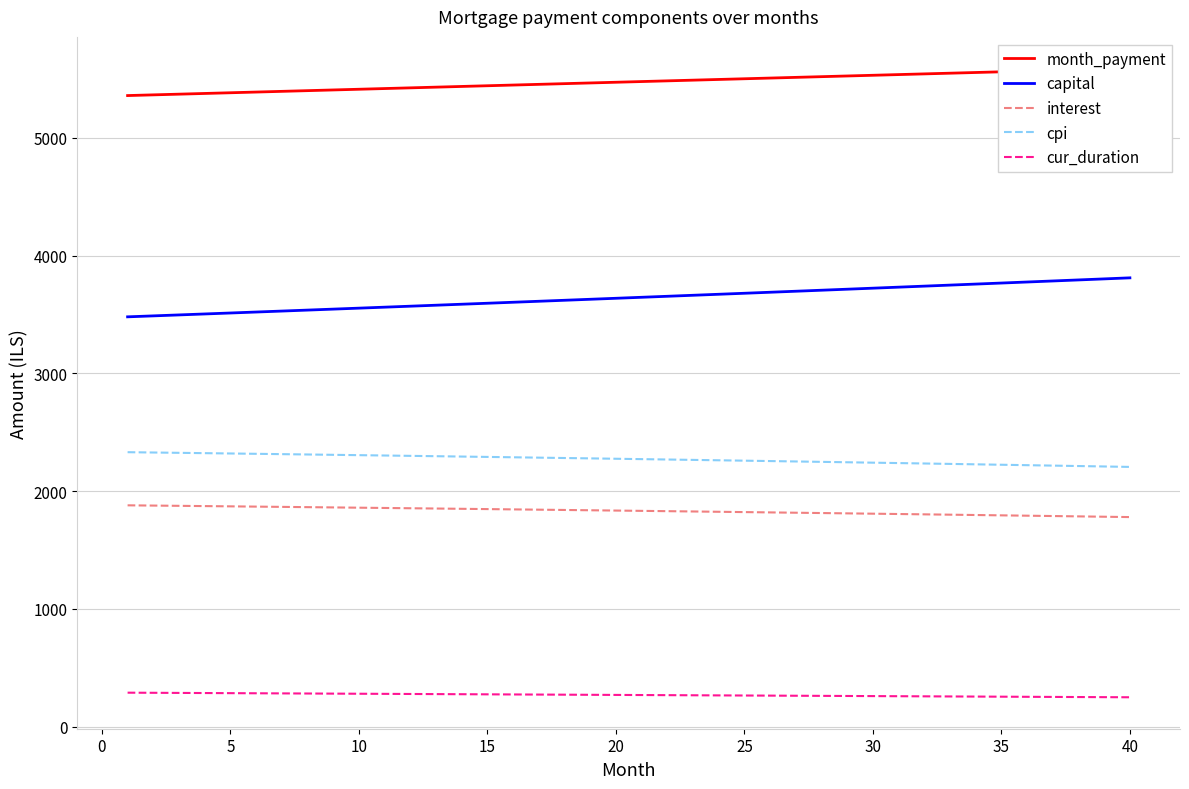

How many series are shown in this chart?

5